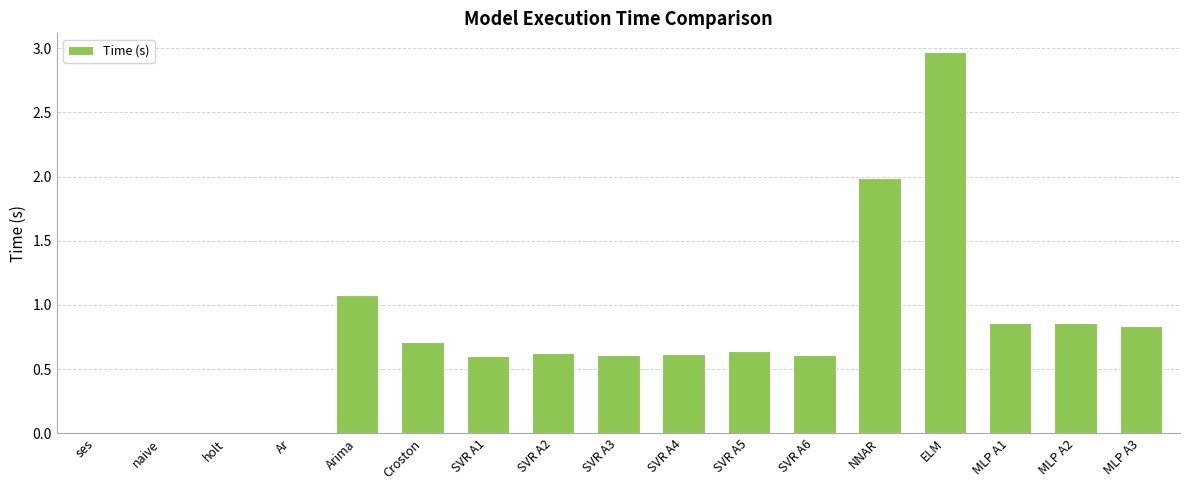

What is the sum of the values at SVR A4 and SVR A3?

1.2